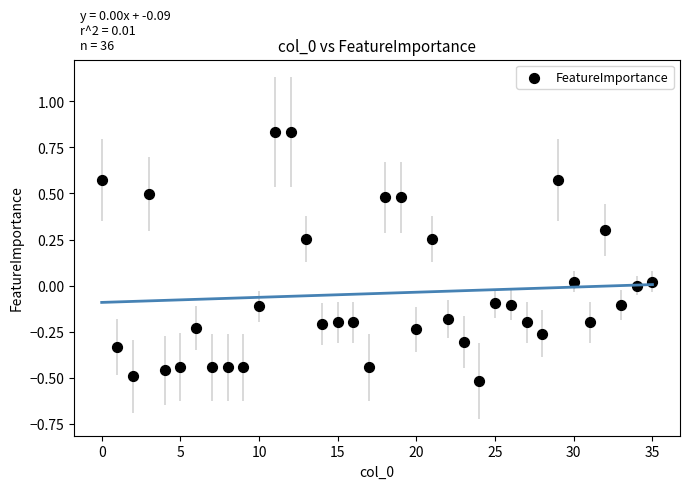

What is the range of X values (max minus min)?

35.0